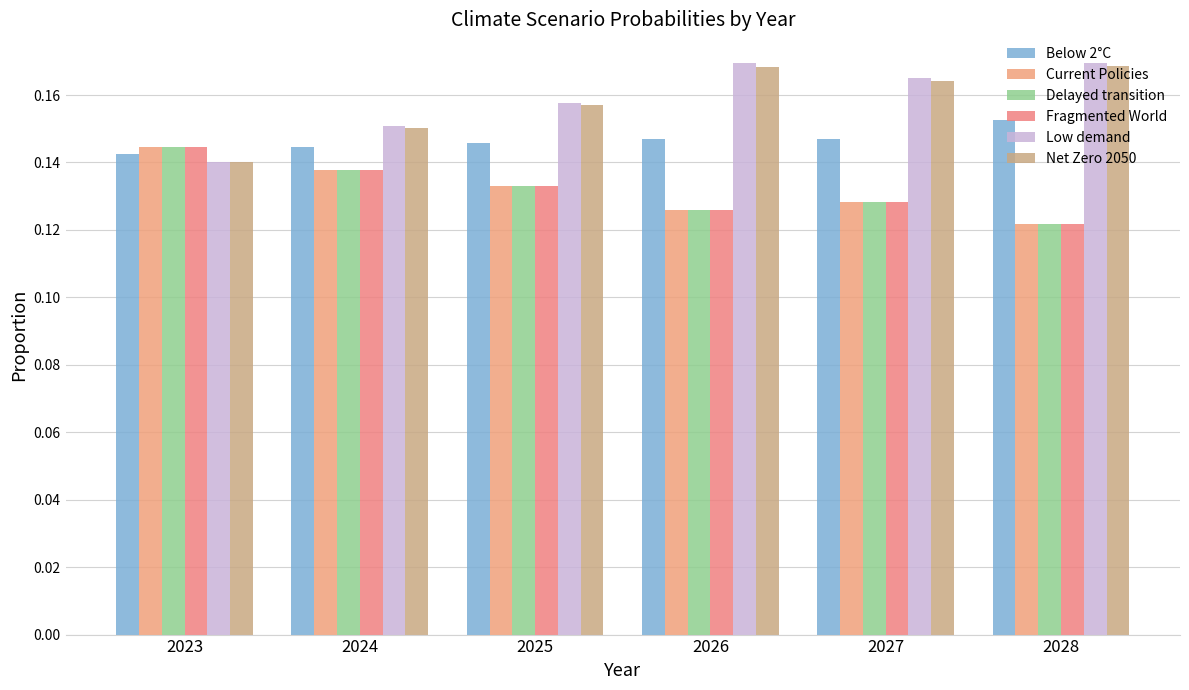

How many groups of bars are there?

6